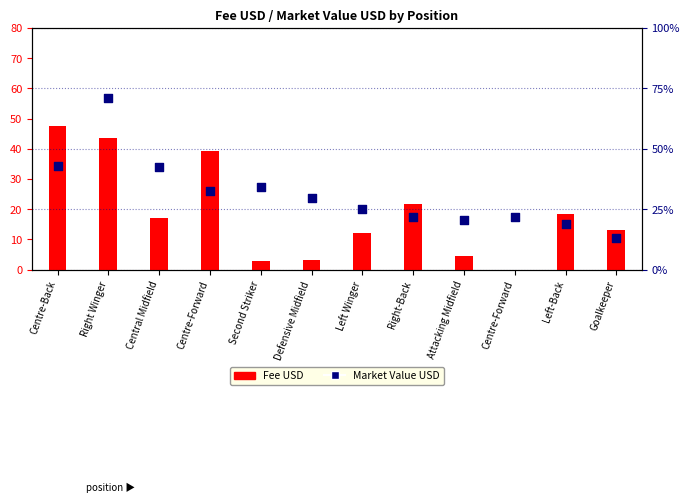

At which category is the sum across all series the highest?

Right Winger